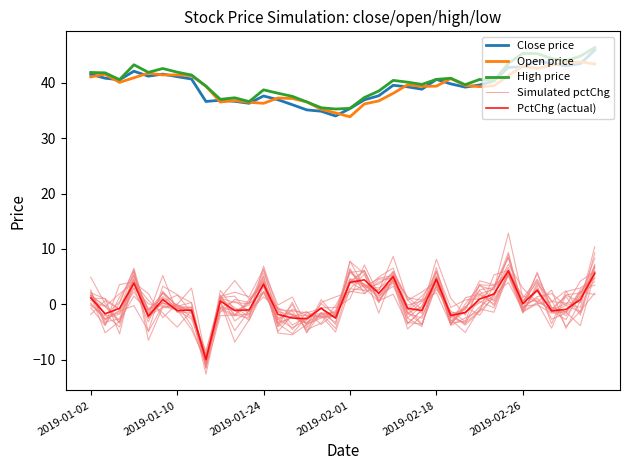

What position from the right is 2019-01-02?

36